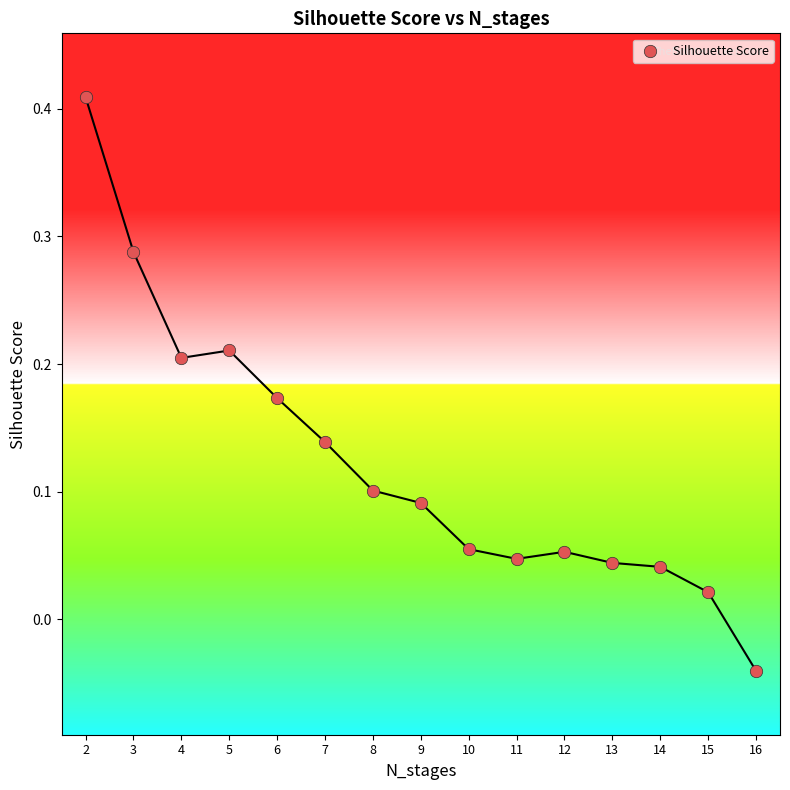

What is the range of X values (max minus min)?

14.0